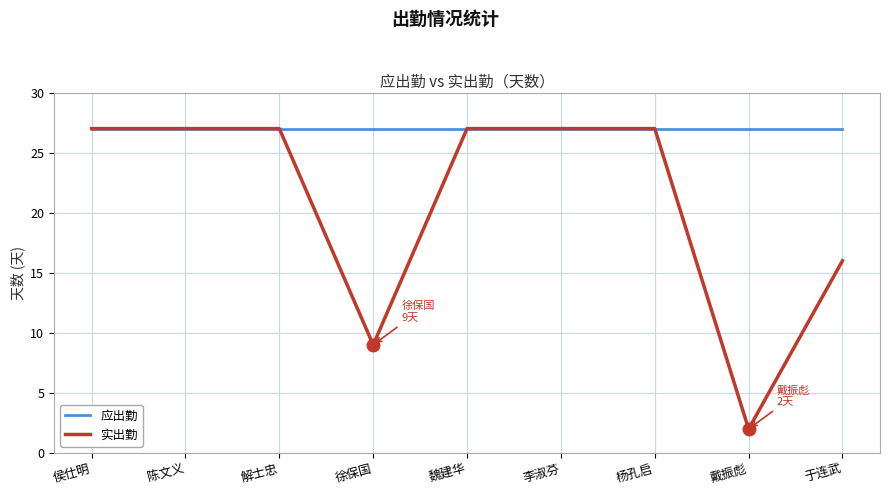

What is the difference between the highest and lowest values at 徐保国?

18